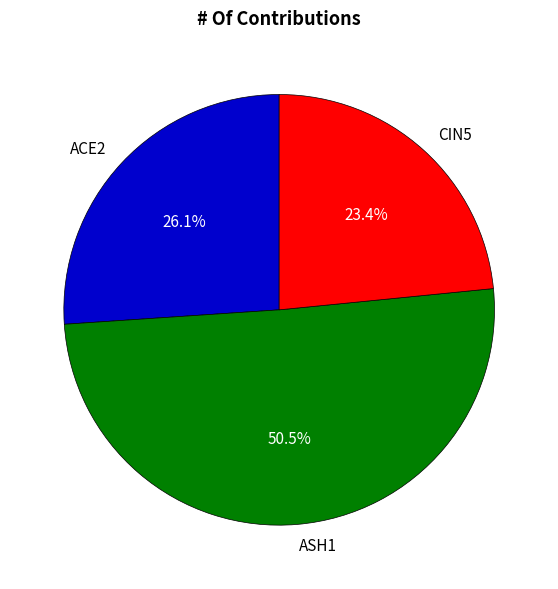

Count the number of slices in the pie.

3